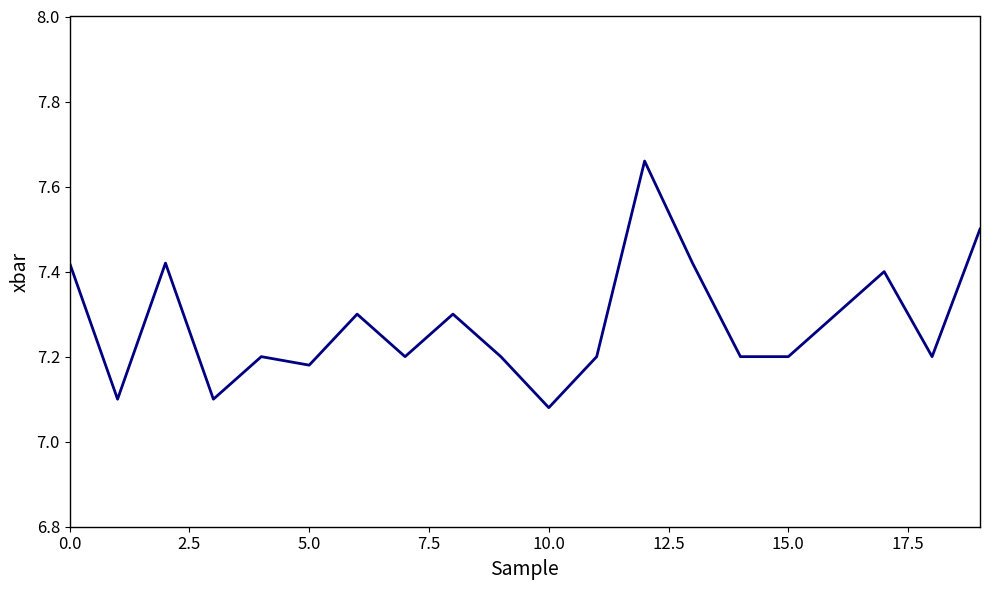

What is the difference between the maximum and minimum values?

0.6